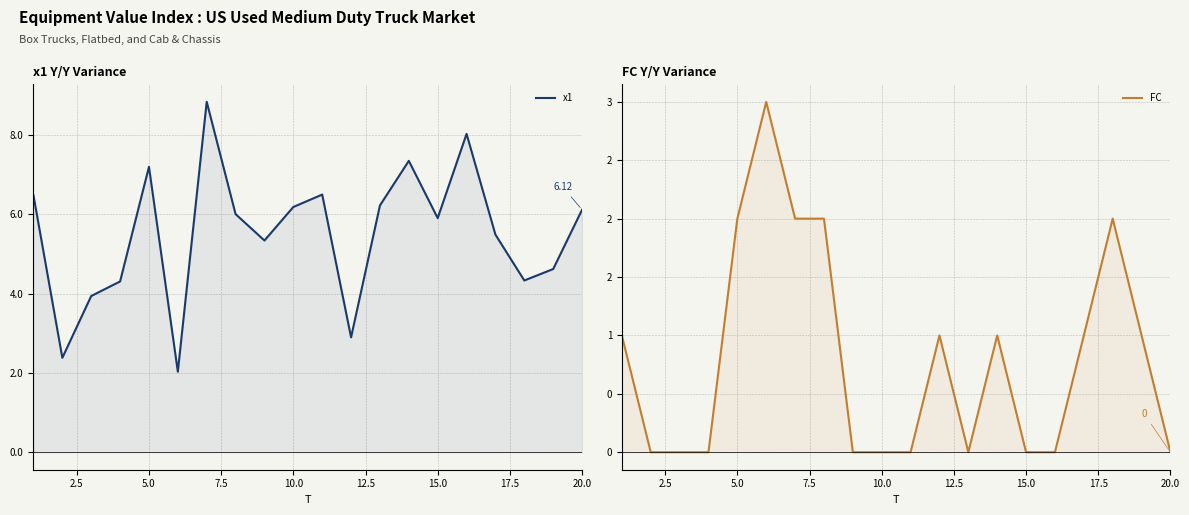

Rank the series by their average value, from highest to lowest.

x1, FC